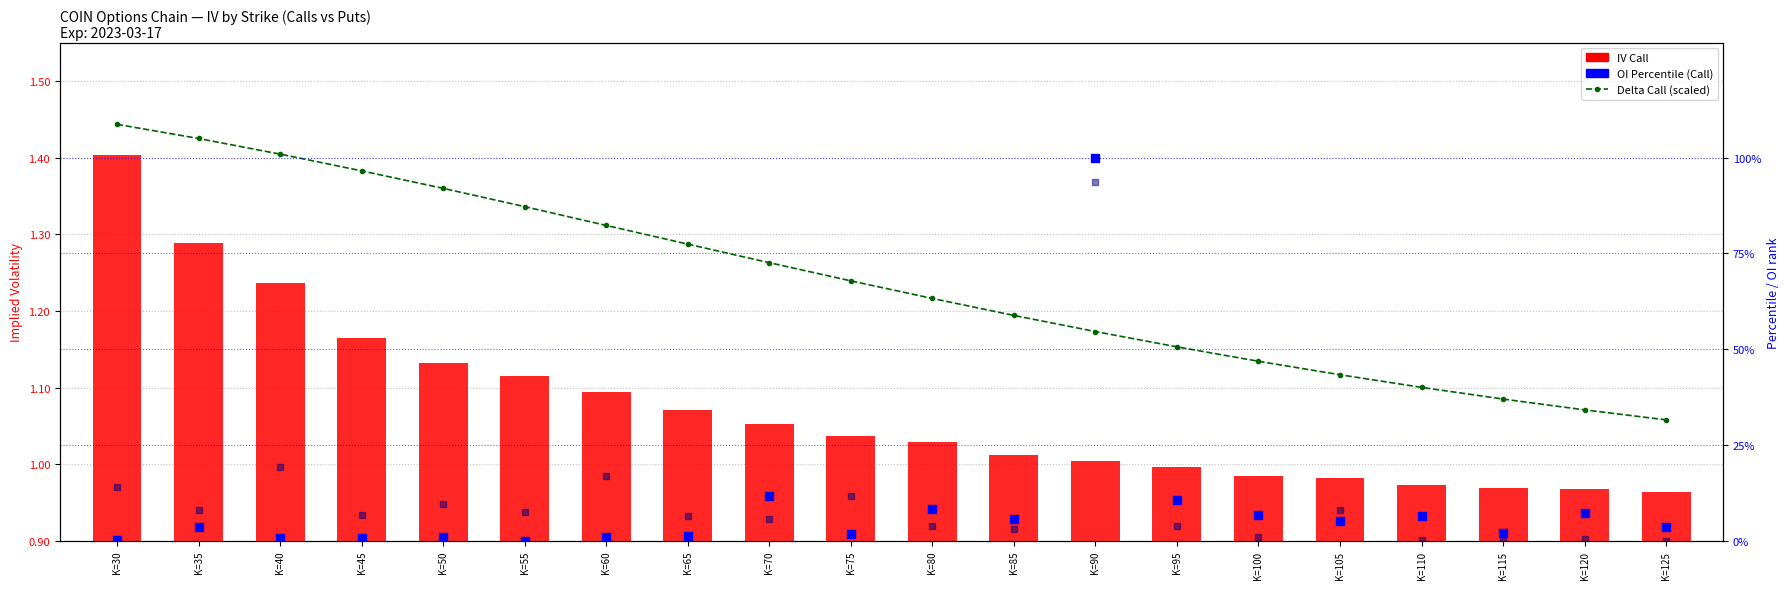

What is the total value across all series at K=125?

5.9